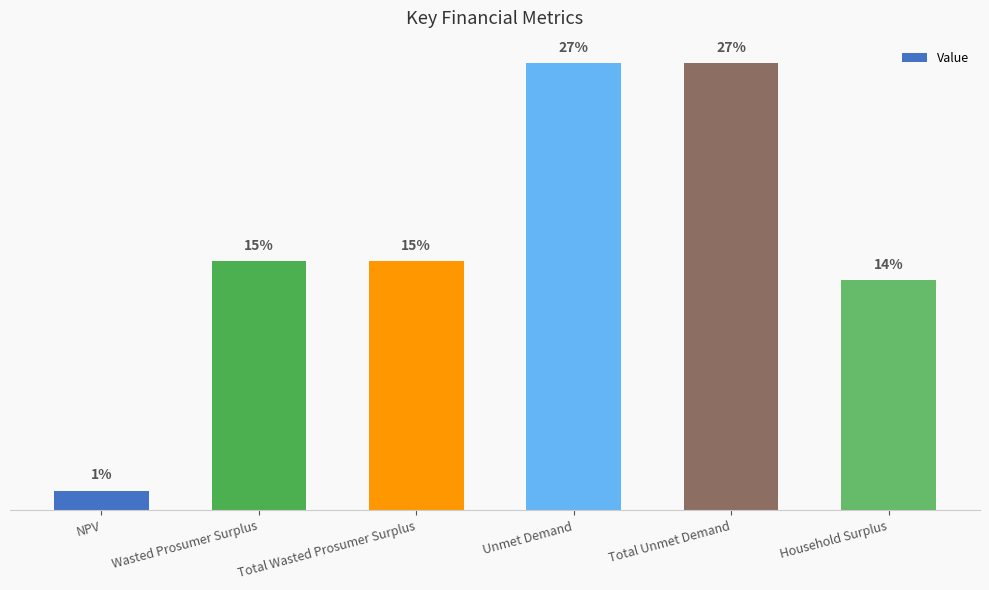

Approximately how many times larger is the value at Total Wasted Prosumer Surplus compared to Household Surplus?

1.1